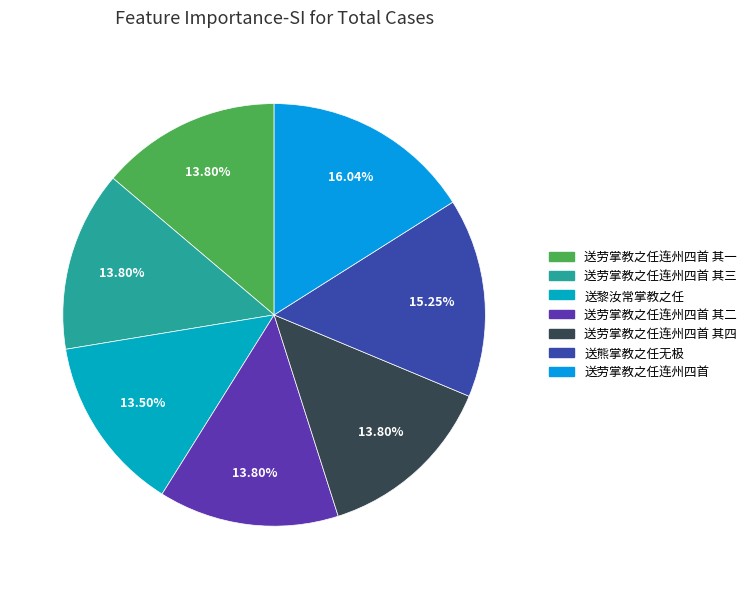

What is the smallest slice in the pie chart?

送黎汝常掌教之任